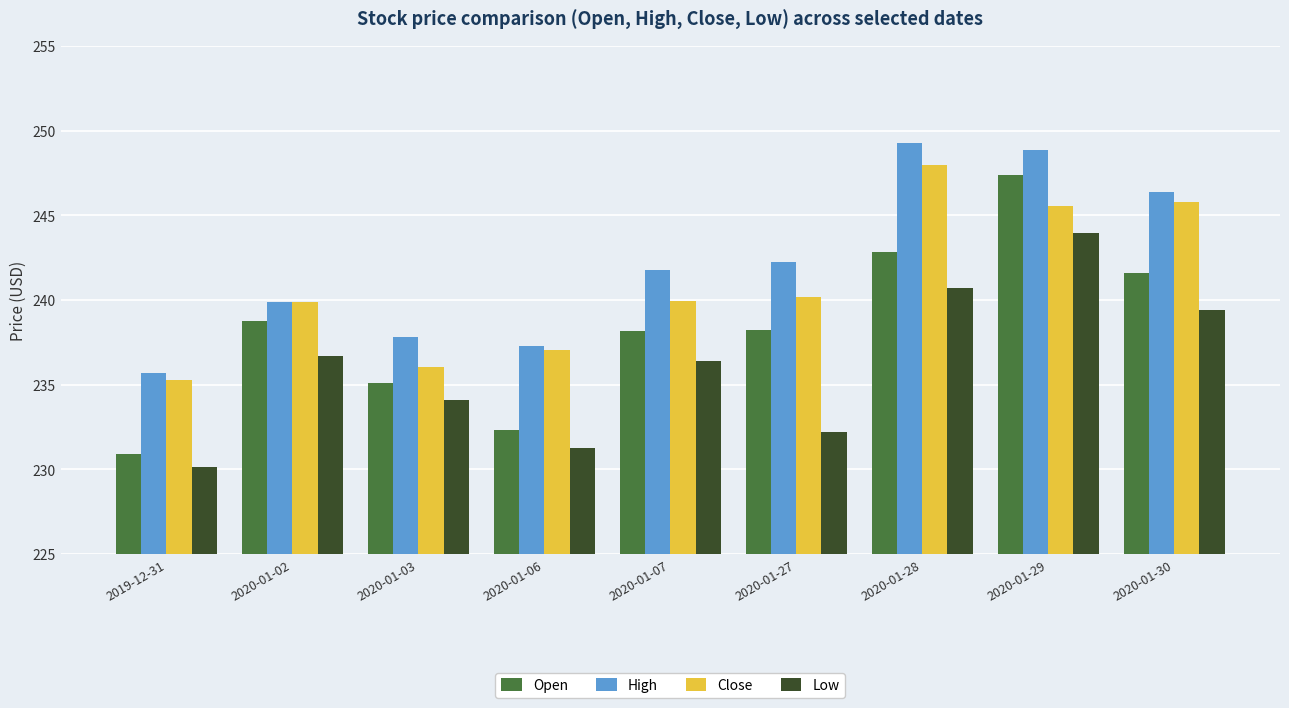

Where does the High series first go above 241?

2020-01-07